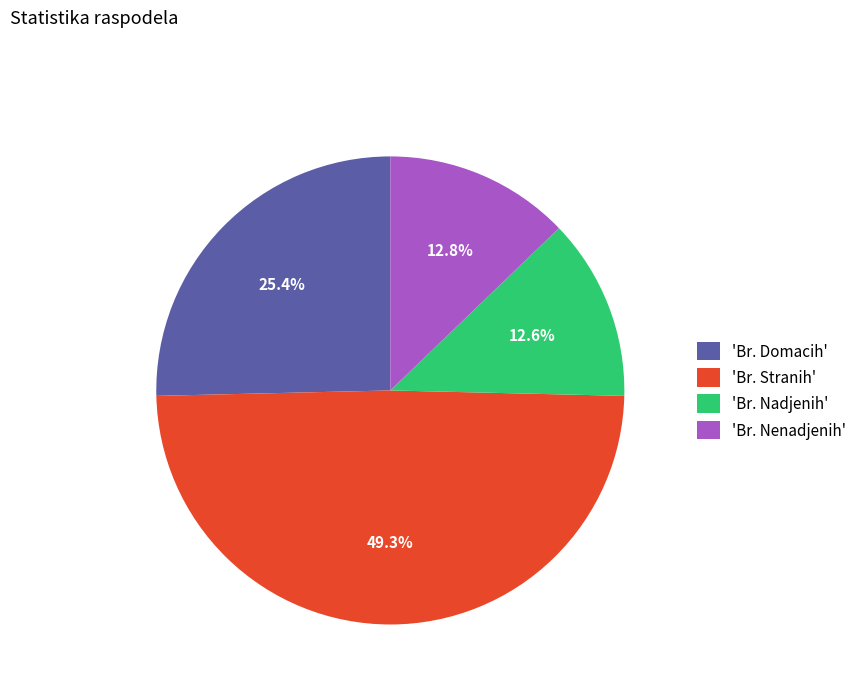

Does any single category account for the majority?

No